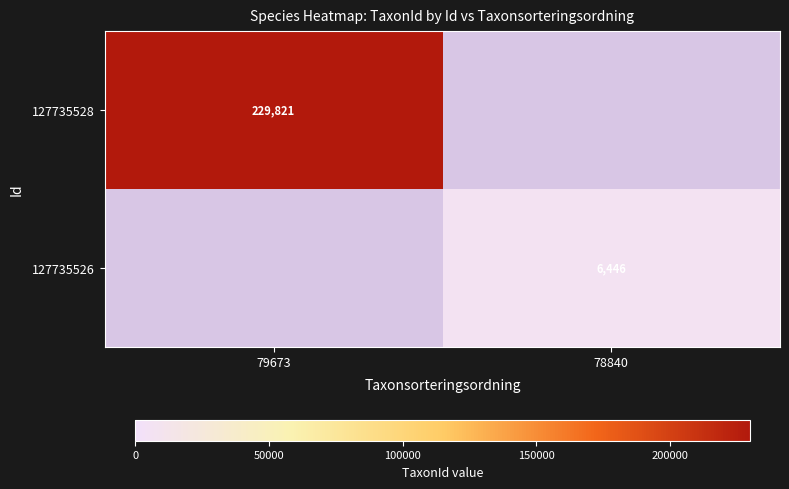

Which label corresponds to the smallest value in the chart?

78840